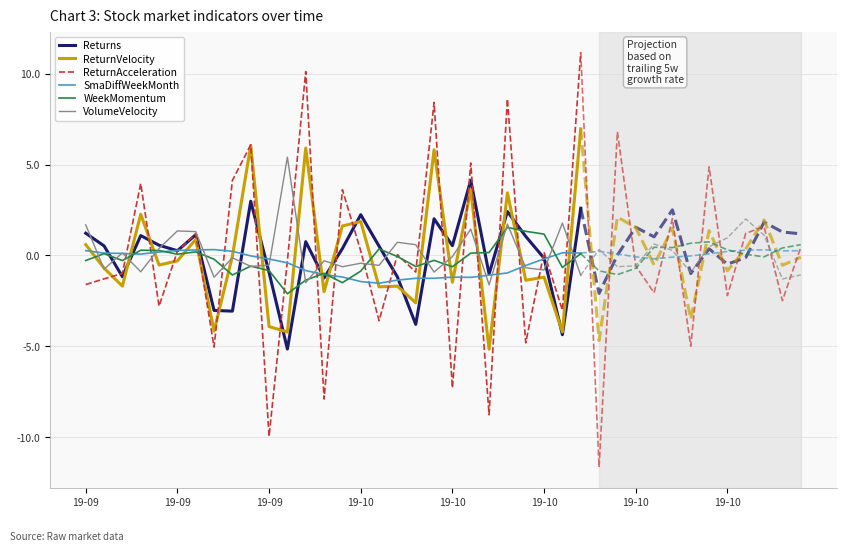

What is the difference between the maximum and minimum values in the SmaDiffWeekMonth series?

1.8